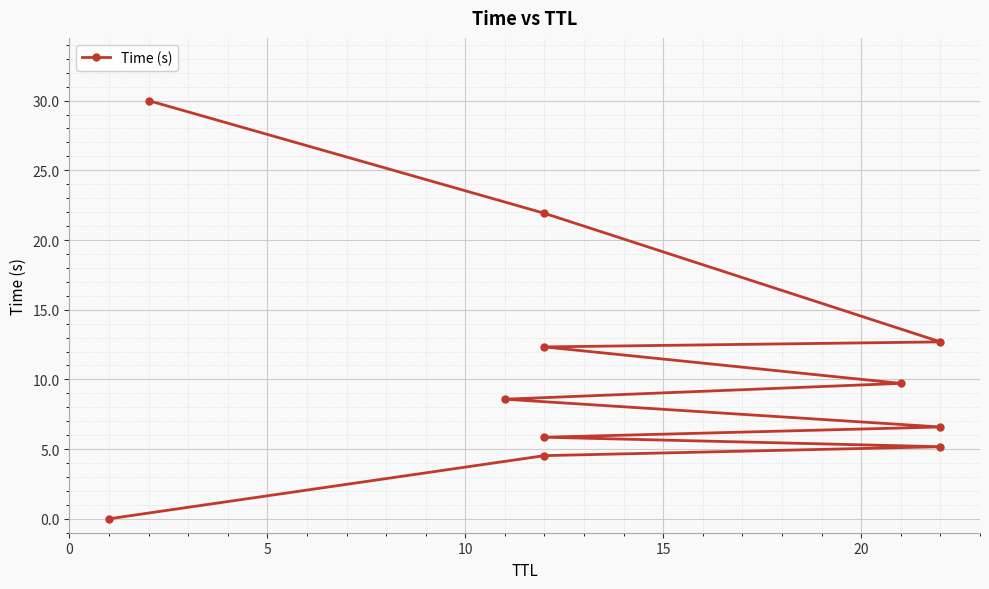

What is the change in value from 5 to 20?

+2.1